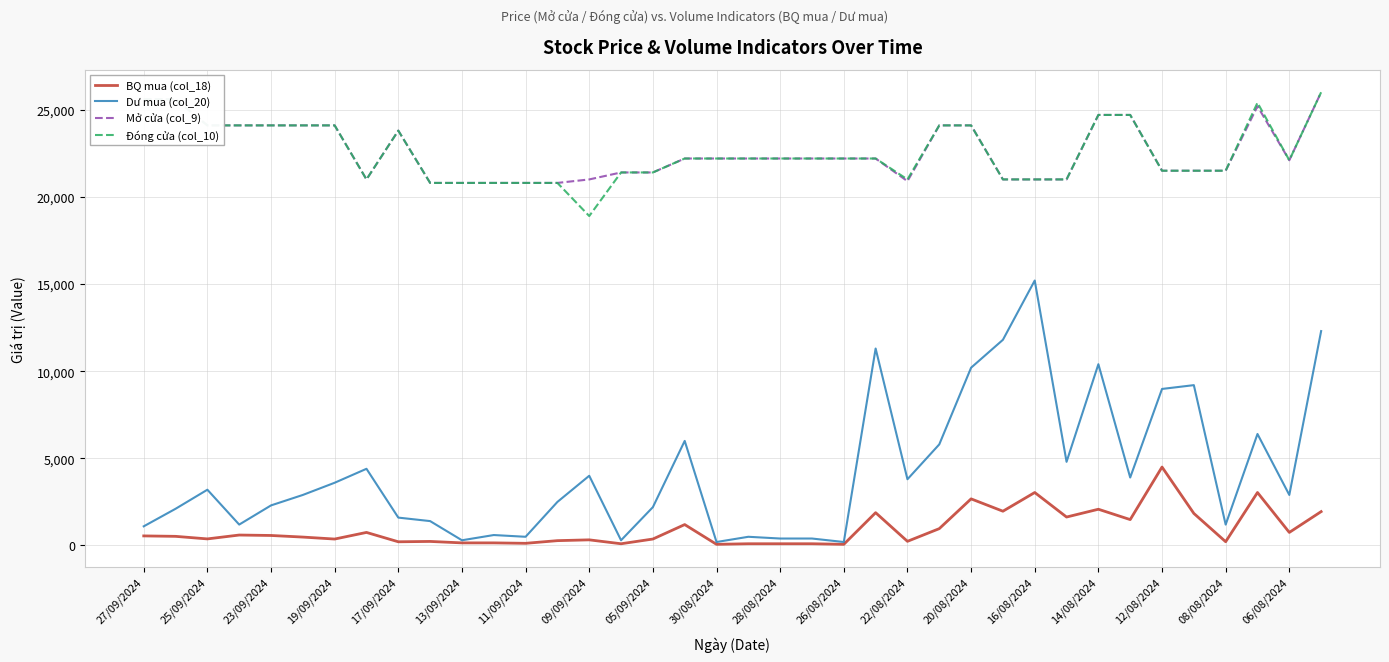

Which series has the widest spread of values?

Dư mua (col_20)